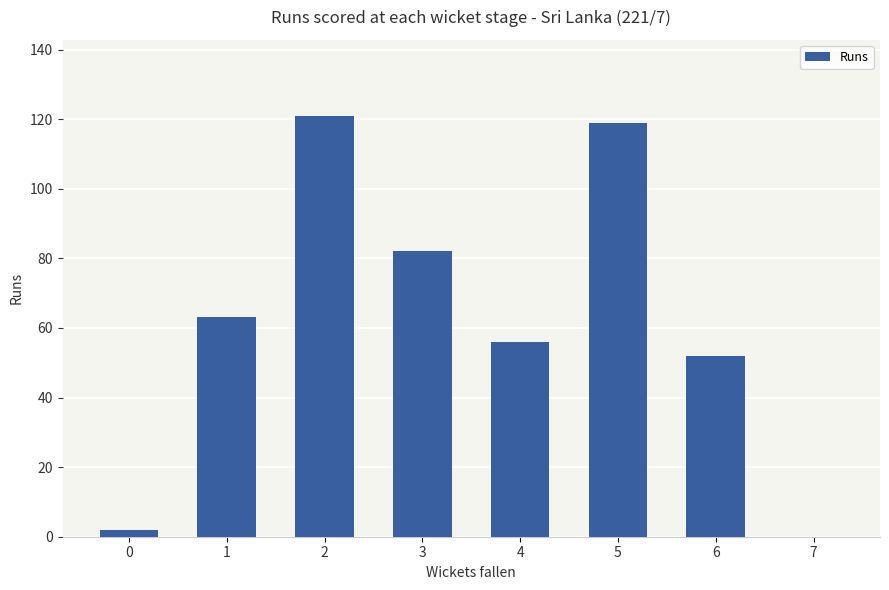

The value at 7 is 0. True or false?

True